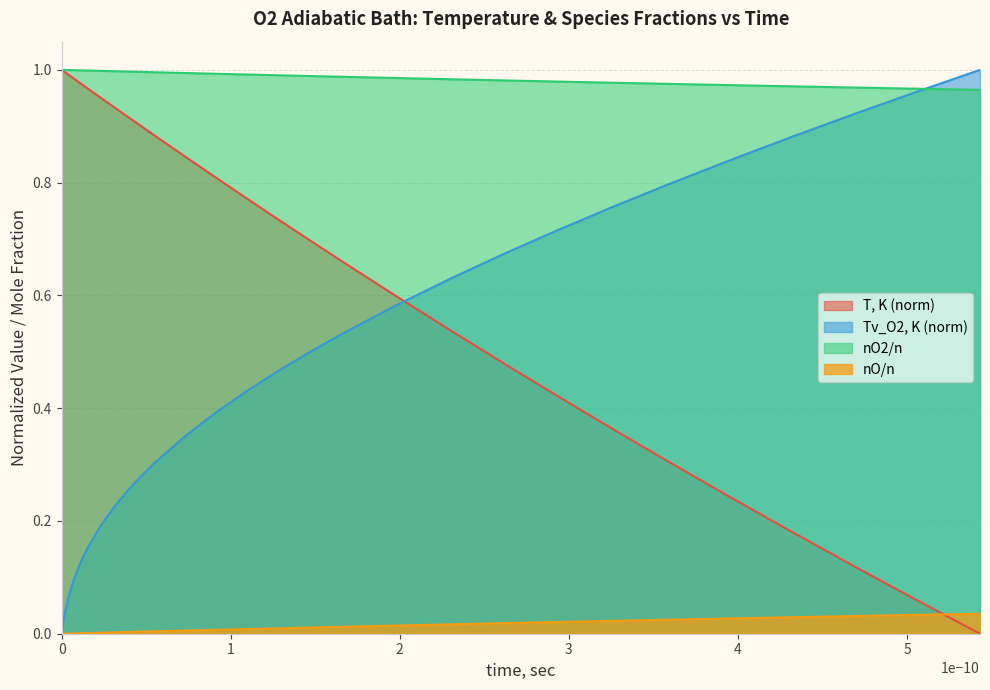

Which series has the largest total across all categories?

nO2/n